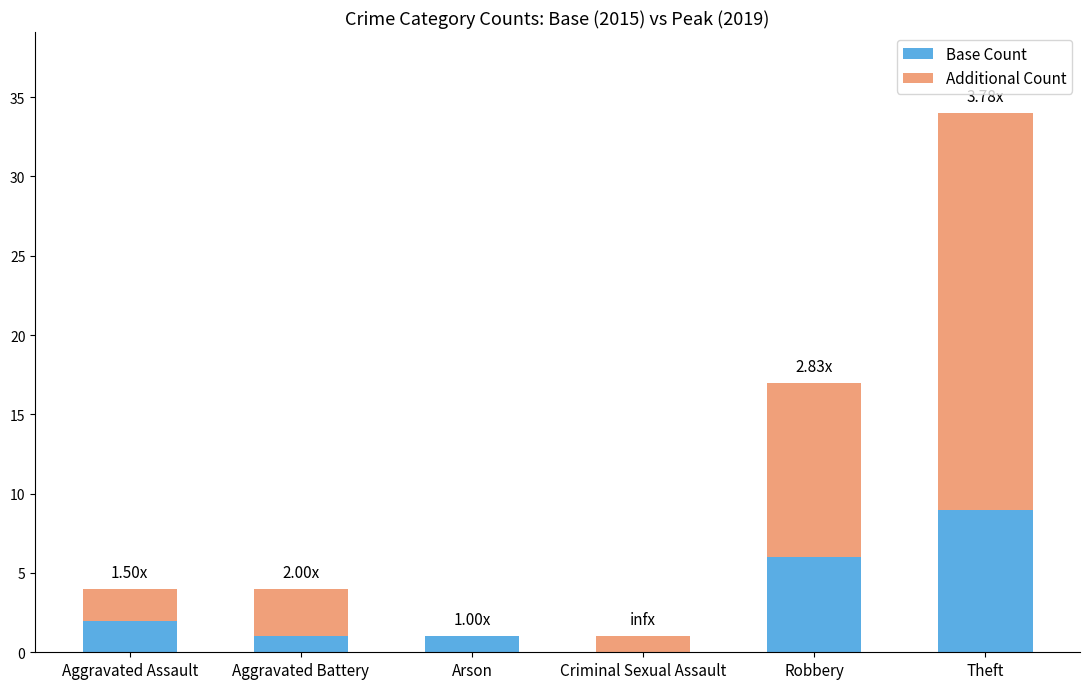

What is the total value across all series at Theft?

34